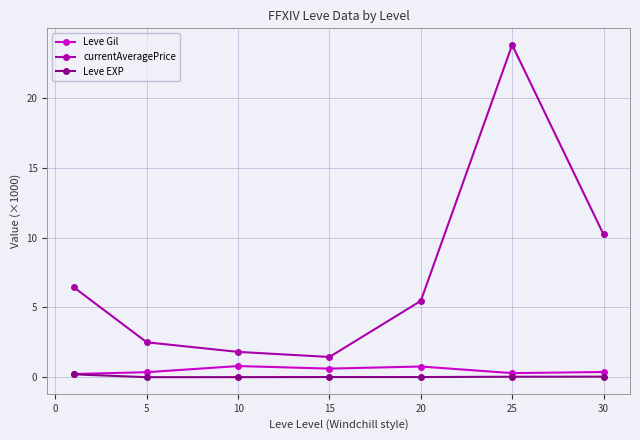

True or false: currentAveragePrice has more than 0 points higher than both neighbors.

True